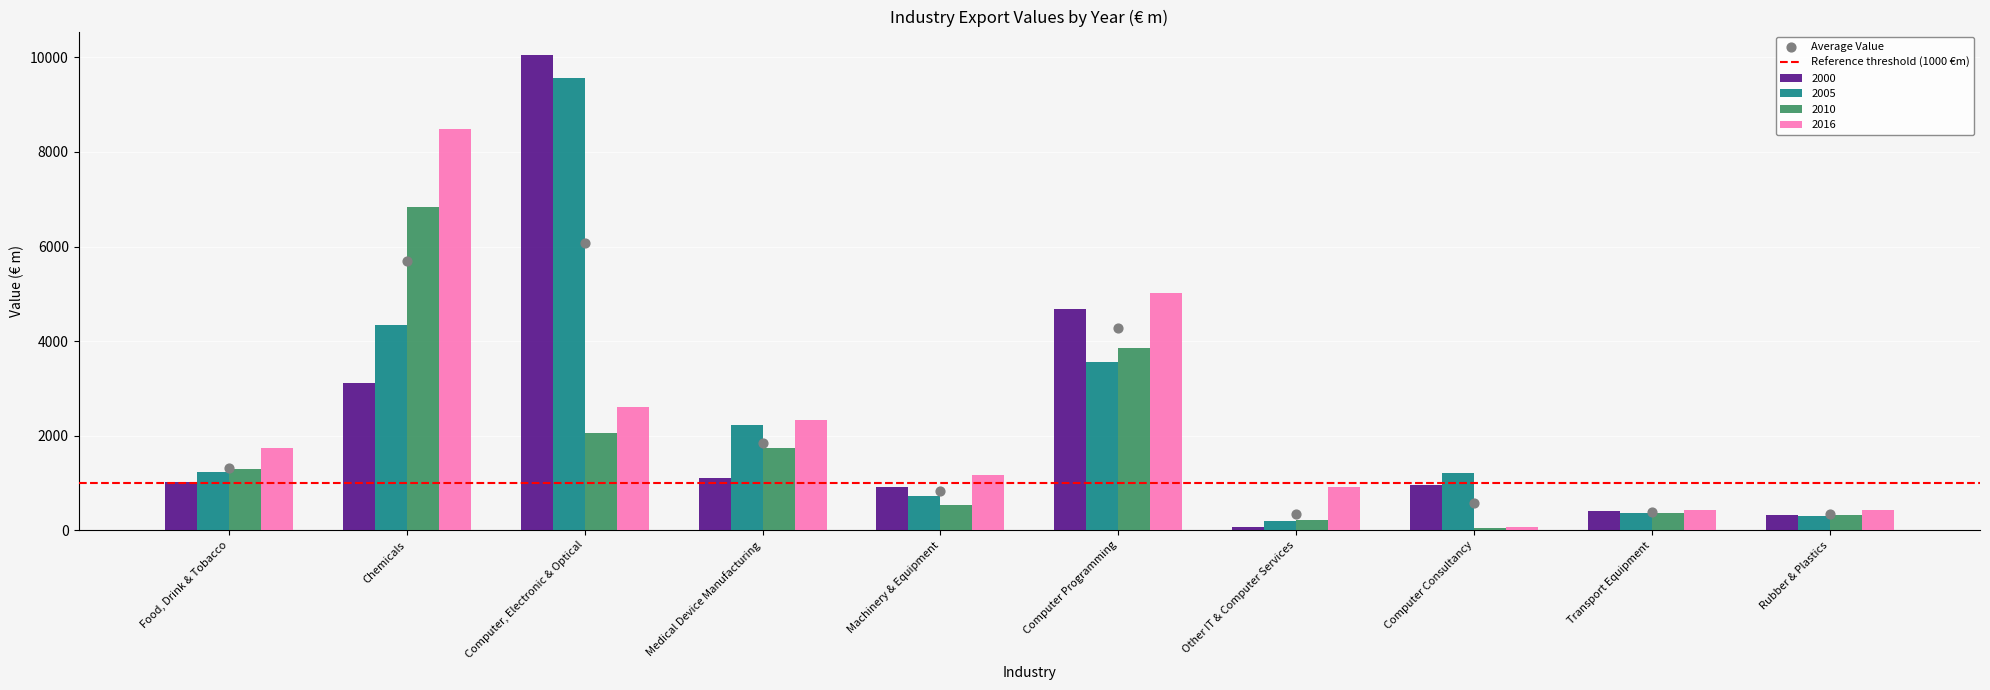

At how many categories does at least one series exceed 4480?

3